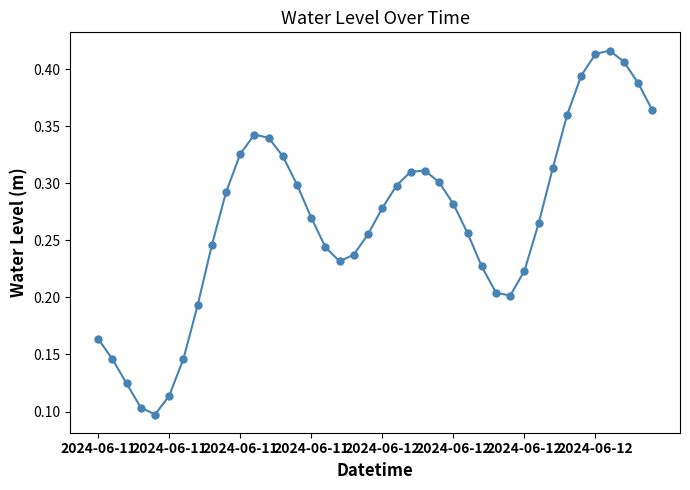

Does the chart have visible grid lines?

No